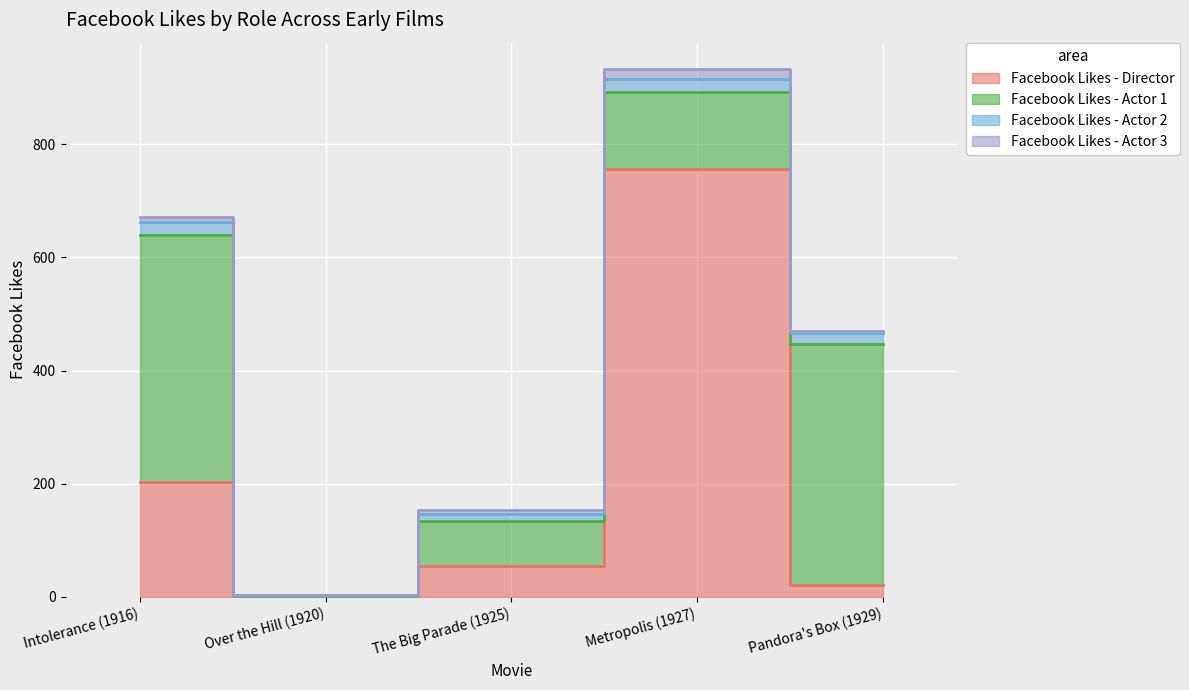

Reading left to right, extract all data points from this chart.

Facebook Likes - Director: 204	0	54	756	21
Facebook Likes - Actor 1: 436	2	81	136	426
Facebook Likes - Actor 2: 22	2	12	23	20
Facebook Likes - Actor 3: 9	0	6	18	3